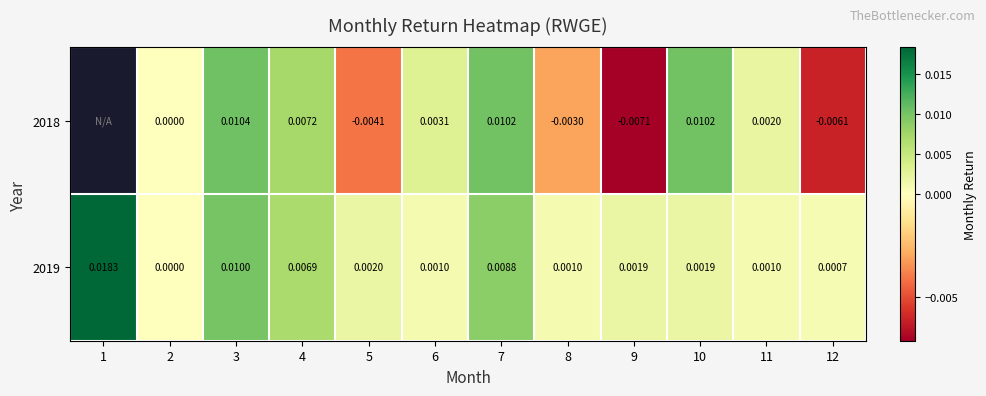

Is the value of 2019 at 12 greater than the value of 2018 at 5?

Yes